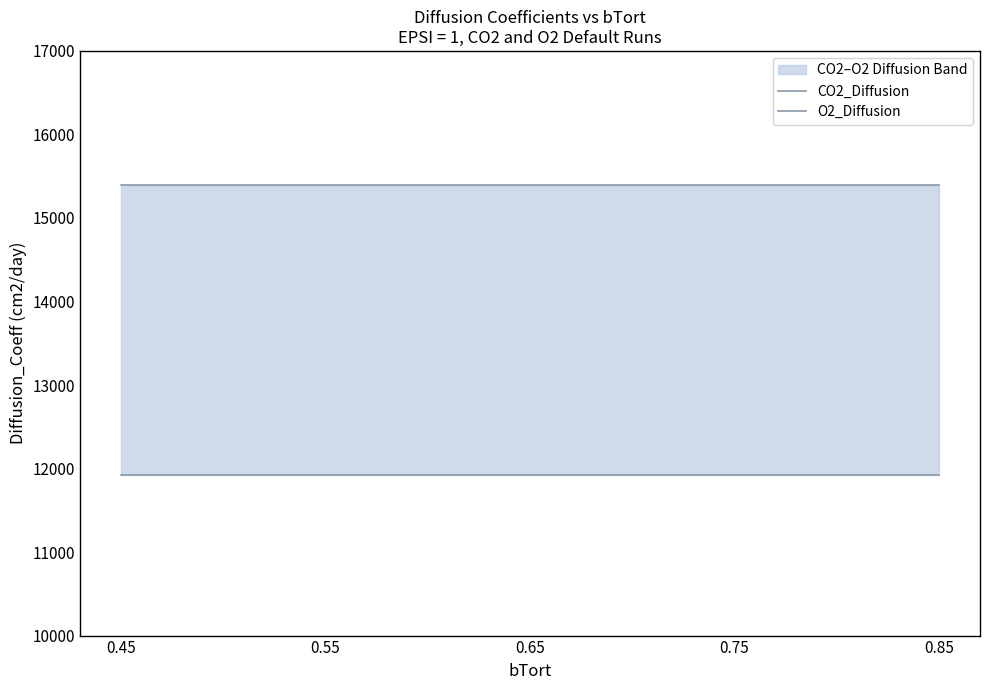

True or false: CO2_Diffusion has more than 1 interior local peaks.

False